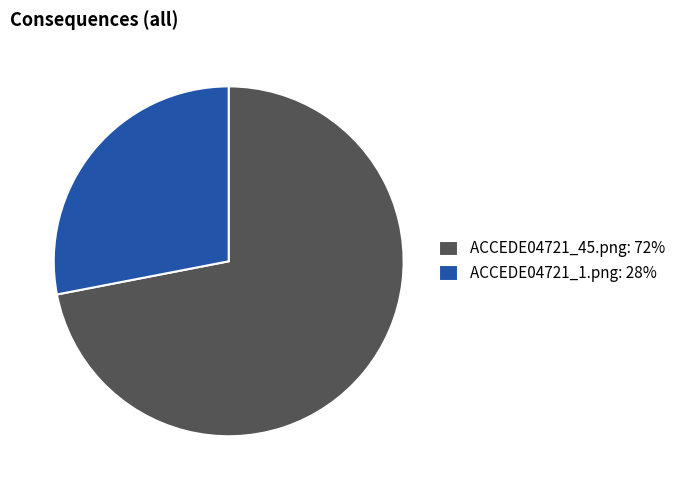

Rank the categories by value from lowest to highest.

ACCEDE04721_1.png, ACCEDE04721_45.png